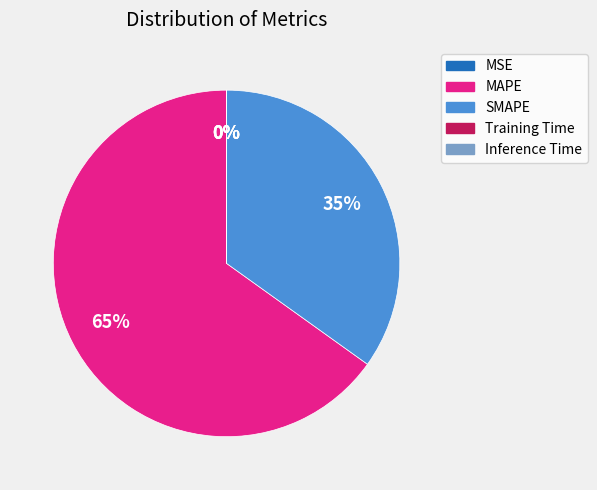

What is the largest slice in the pie chart?

MAPE